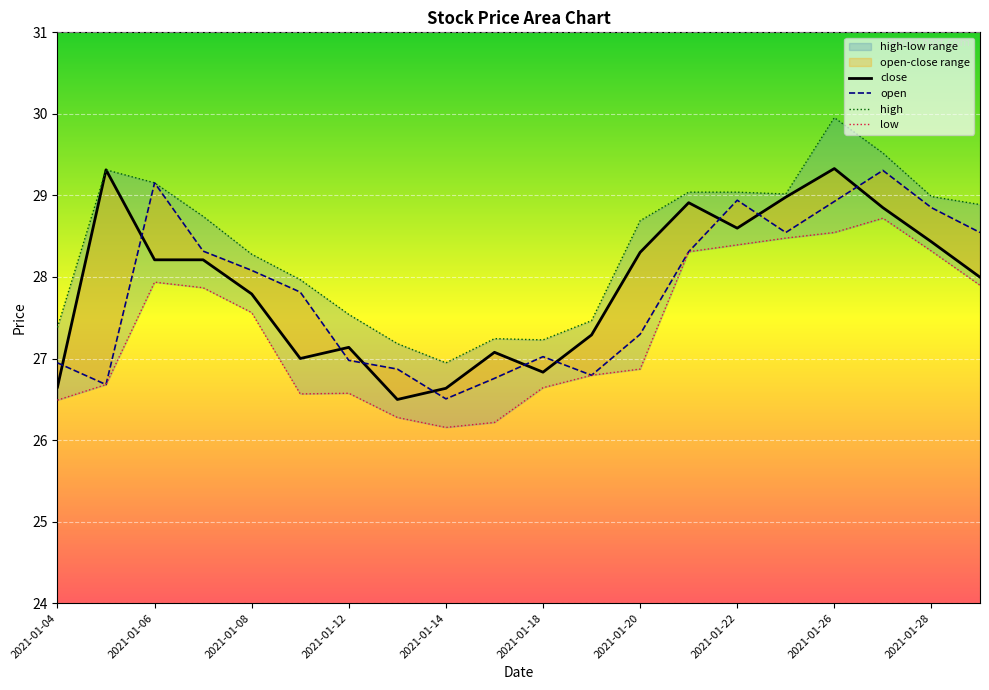

What is the spread (max minus min) of values at 2021-01-20?

1.8